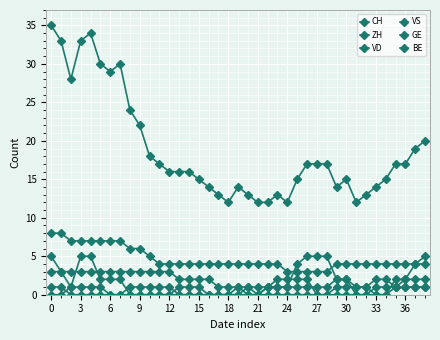

True or false: CH and ZH cross at least once.

False